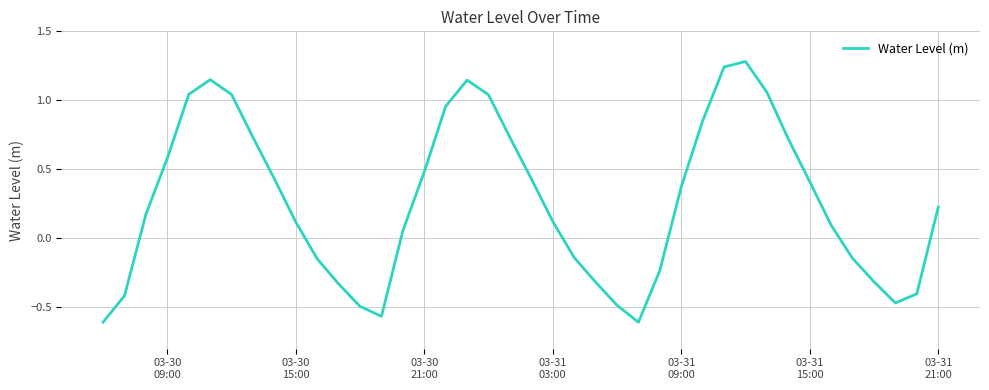

What is the difference between the maximum and minimum values?

1.9